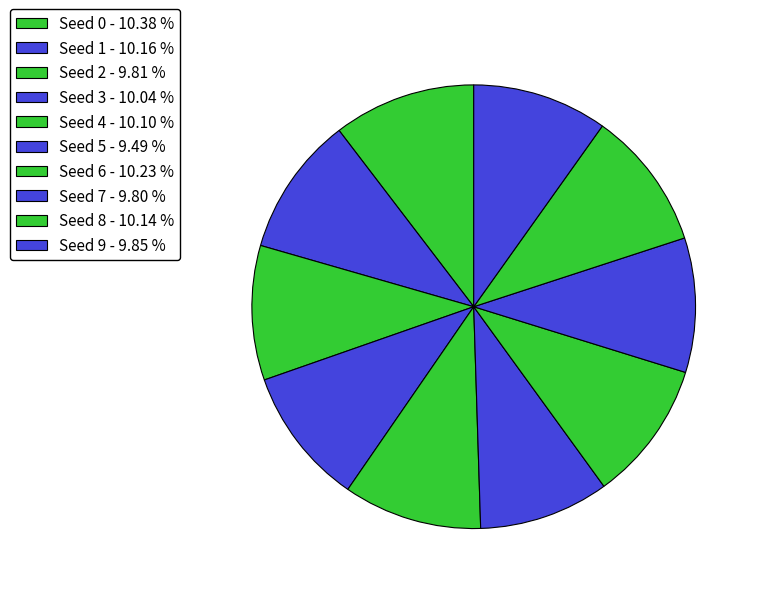

To the nearest percent, what is the combined percentage of Seed 9 and Seed 2?

20%